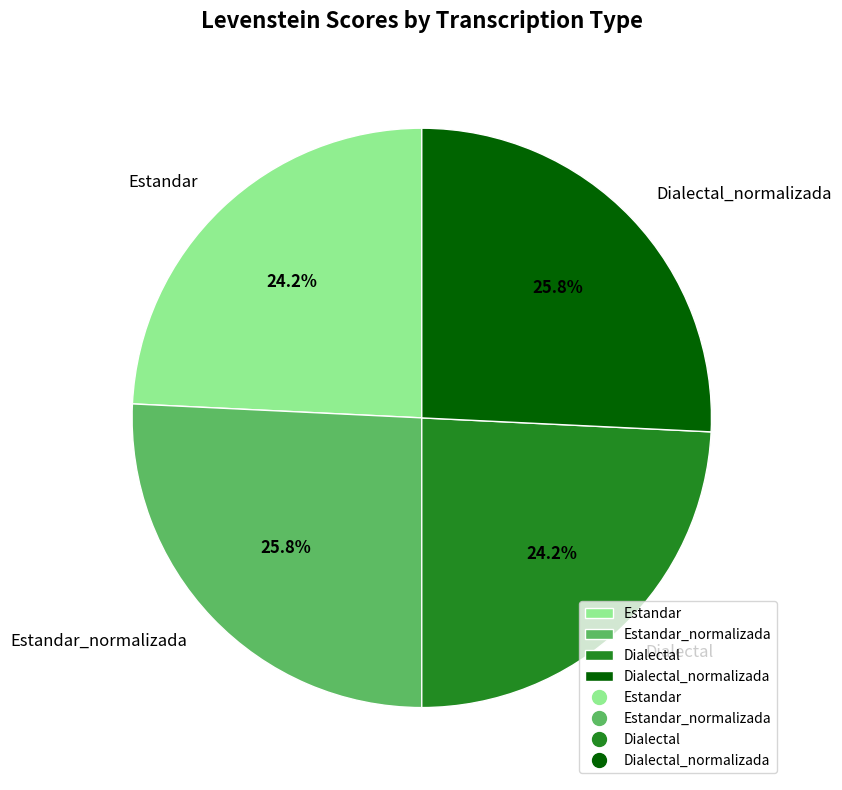

Does Dialectal account for over 50% of the chart?

No